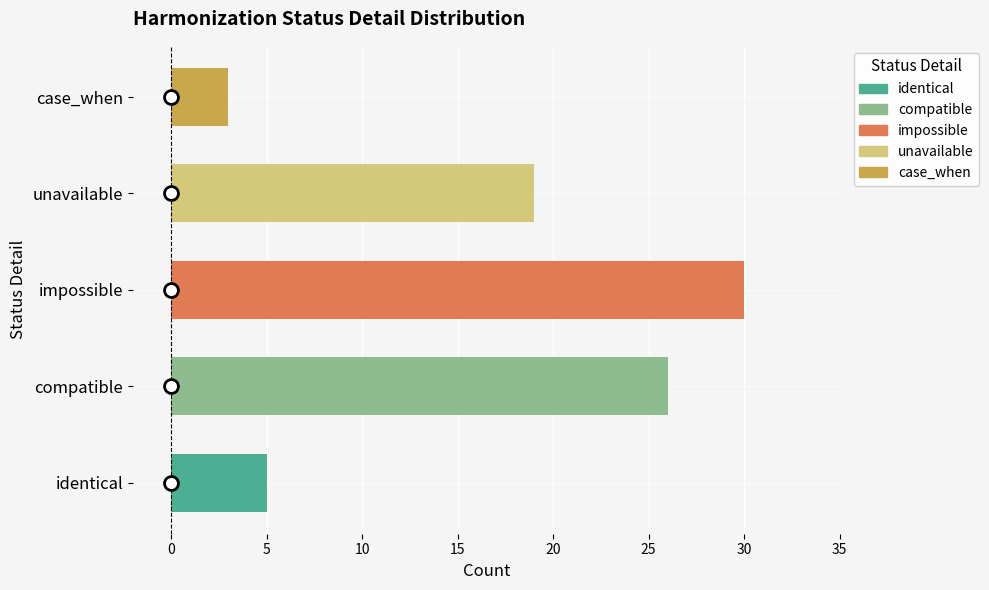

Reading right to left, list all the values displayed in this chart.

unavailable=19	impossible=30	case_when=3	compatible=26	identical=5